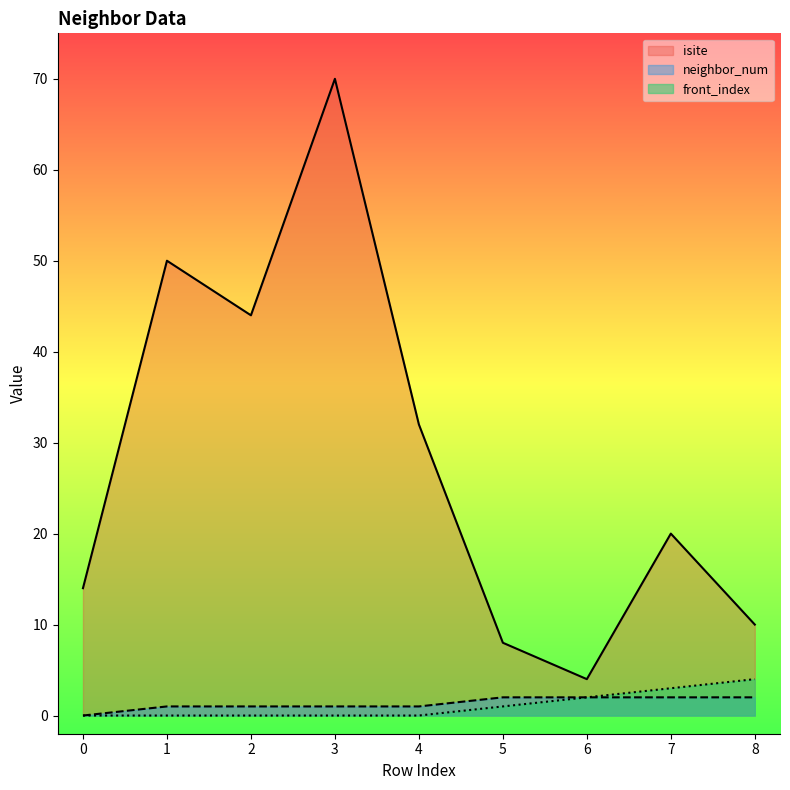

True or false: neighbor_num and front_index intersect in this chart.

False